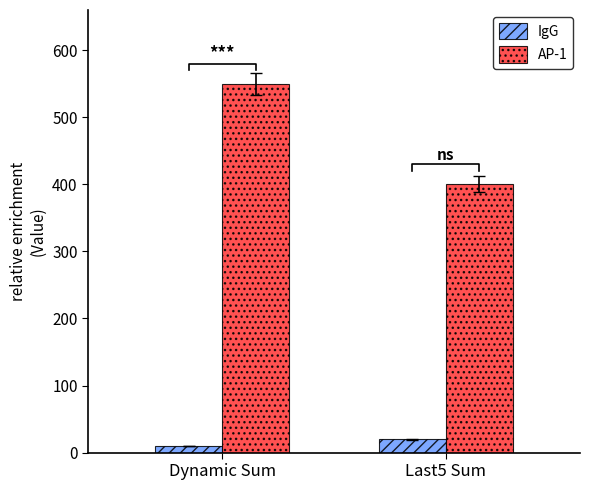

How many values in the AP-1 series are below 550?

1